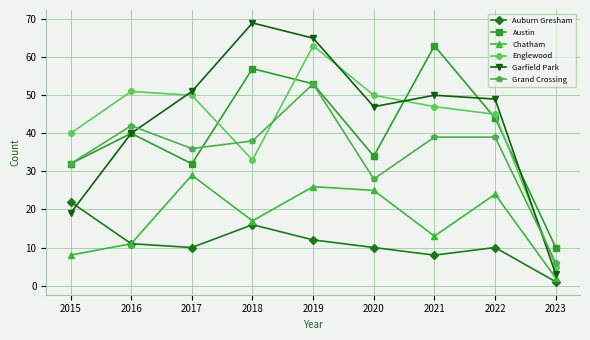

The value of Auburn Gresham at 2022 is 10. True or false?

True